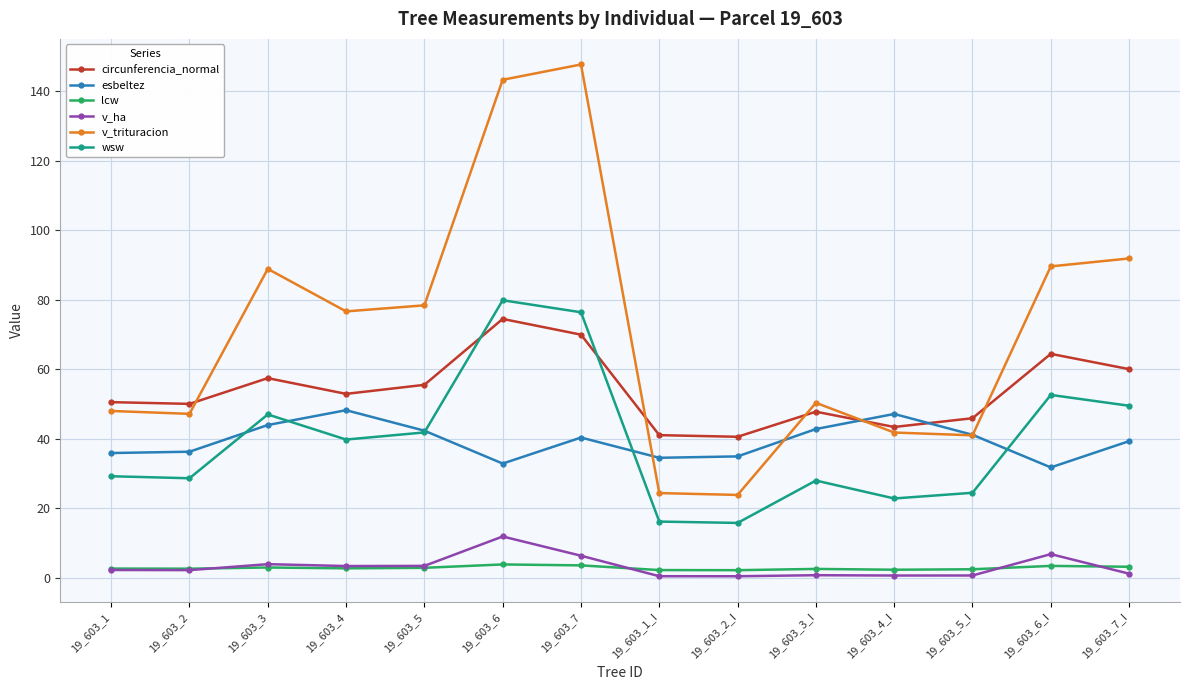

Is this an area chart (filled region under the line)?

No